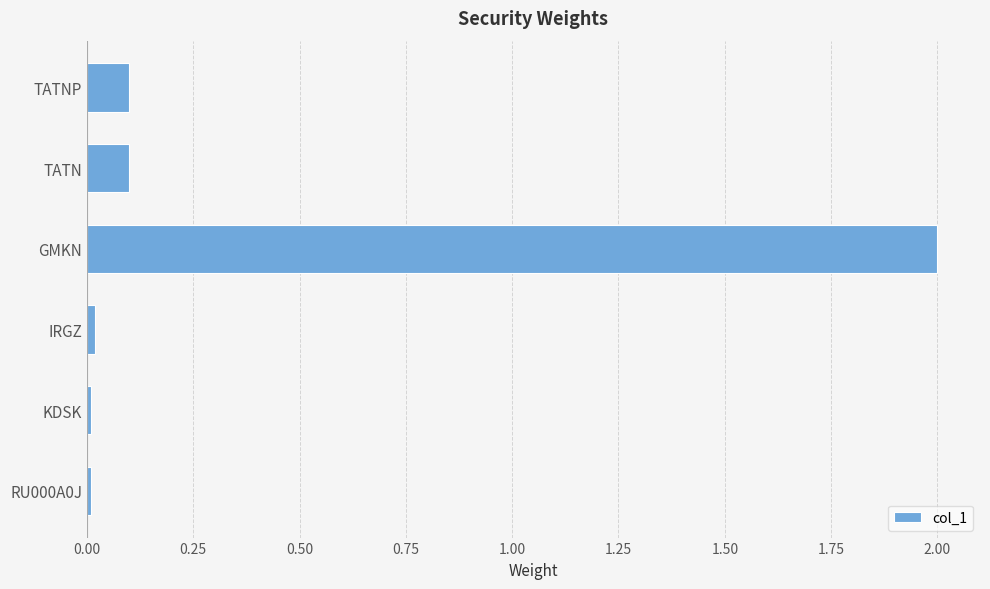

The chart shows a value of 0.2 at TATNP. True or false?

False